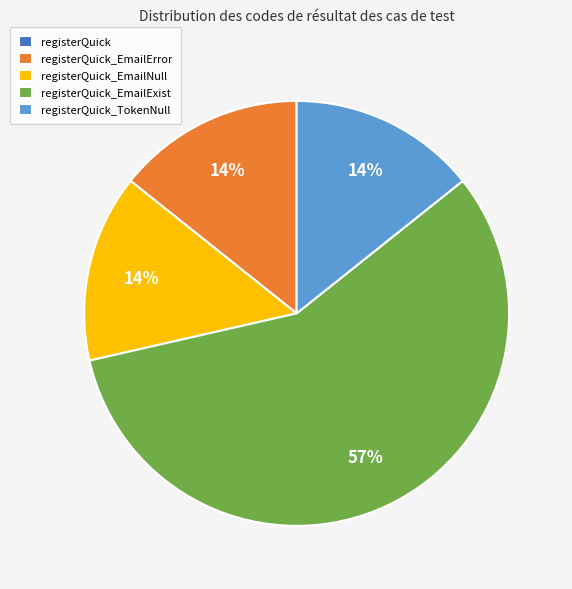

To the nearest percent, what is the average slice percentage?

20%